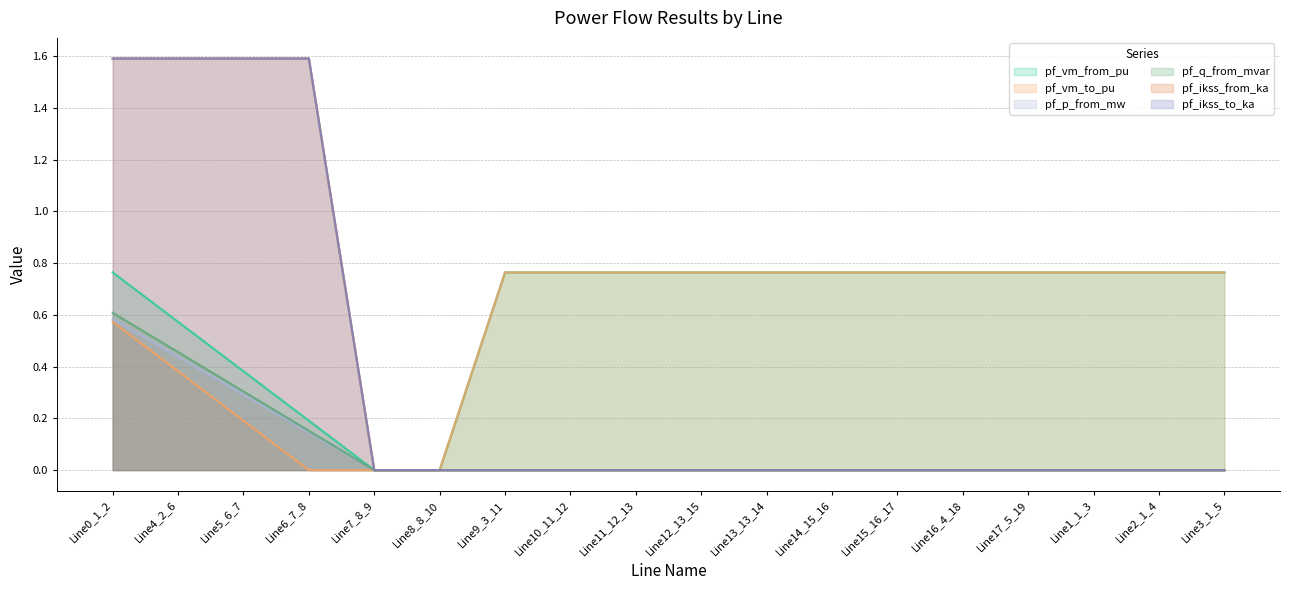

At which category is the sum across all series the highest?

Line0_1_2